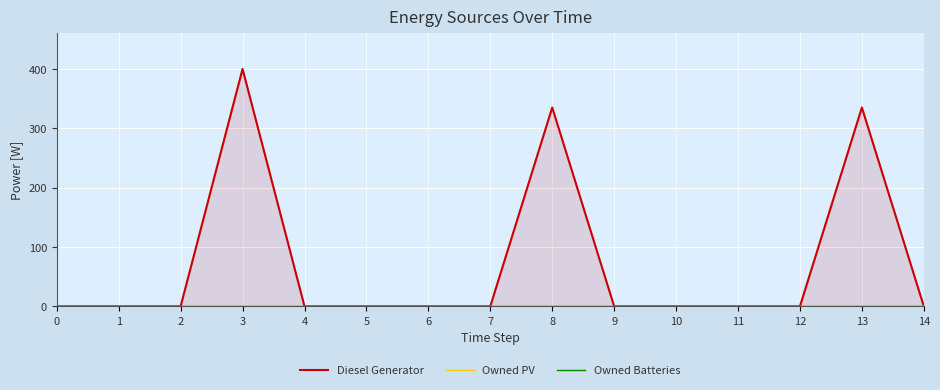

At which label is Diesel Generator closest to 200?

8